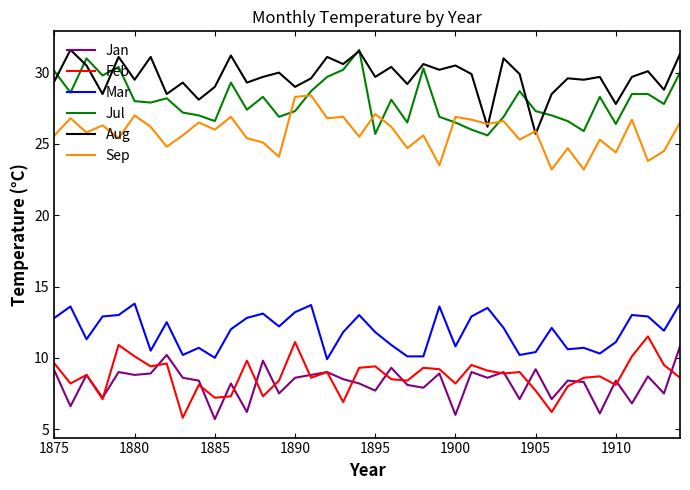

True or false: Sep and Jan intersect in this chart.

False